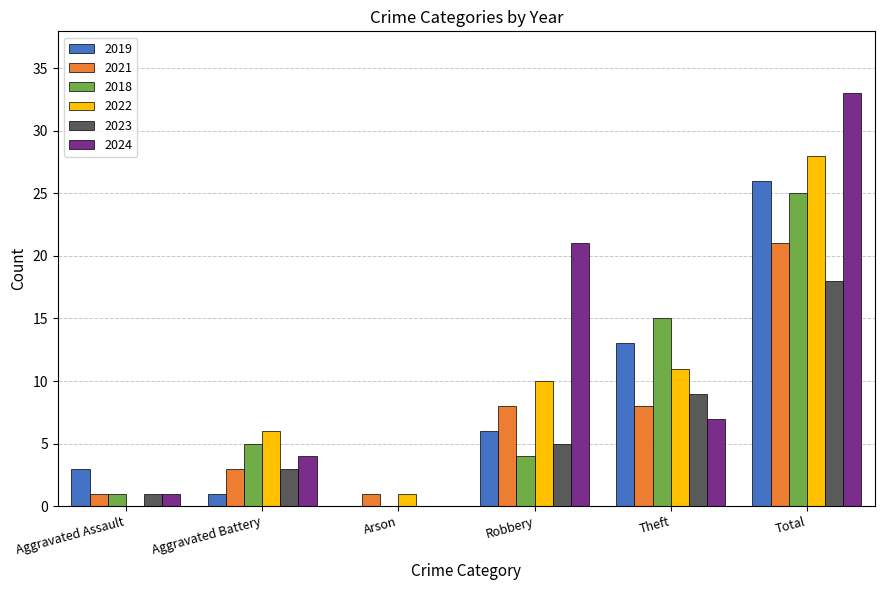

Reading left to right, extract all data points from this chart.

2019: Aggravated Assault=3	Aggravated Battery=1	Arson=0	Robbery=6	Theft=13	Total=26
2021: Aggravated Assault=1	Aggravated Battery=3	Arson=1	Robbery=8	Theft=8	Total=21
2018: Aggravated Assault=1	Aggravated Battery=5	Arson=0	Robbery=4	Theft=15	Total=25
2022: Aggravated Assault=0	Aggravated Battery=6	Arson=1	Robbery=10	Theft=11	Total=28
2023: Aggravated Assault=1	Aggravated Battery=3	Arson=0	Robbery=5	Theft=9	Total=18
2024: Aggravated Assault=1	Aggravated Battery=4	Arson=0	Robbery=21	Theft=7	Total=33